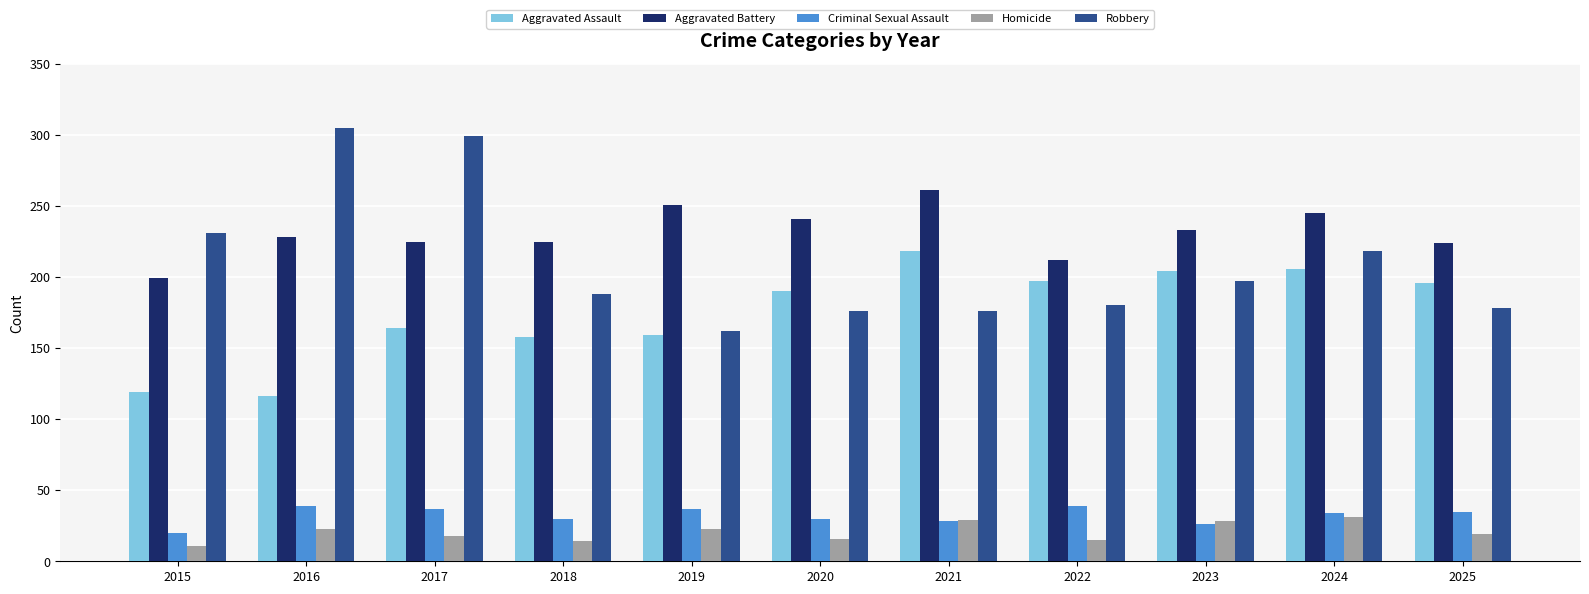

How many bars are there in total?

55